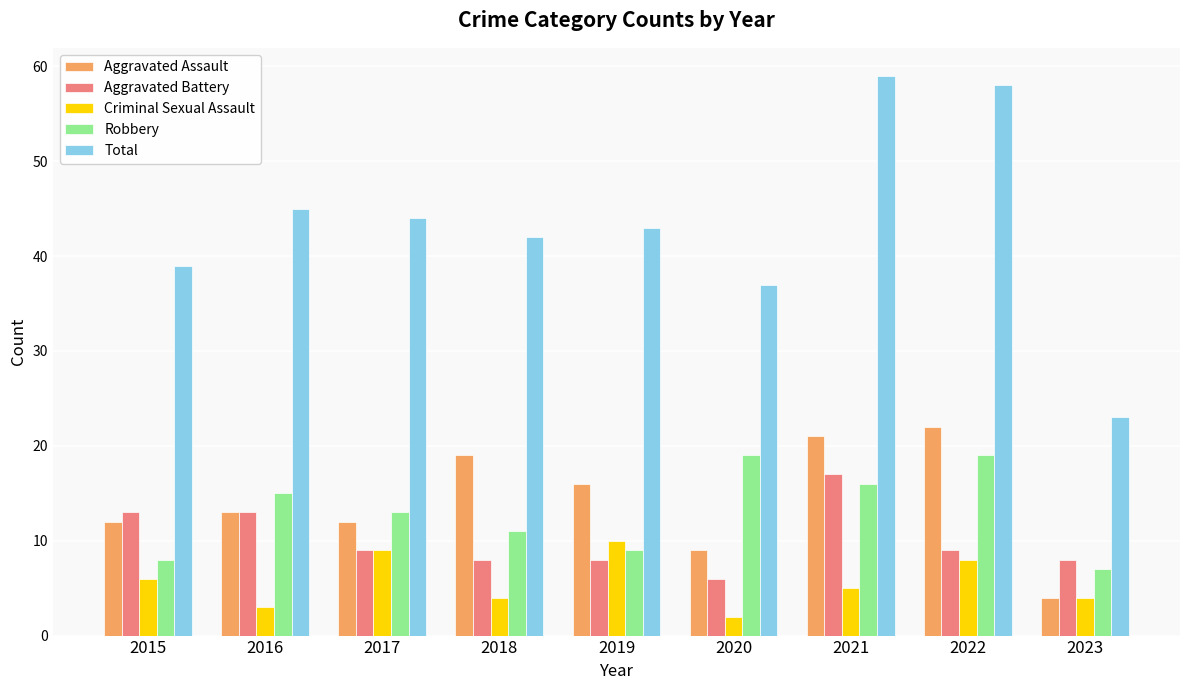

At which label does Robbery reach its minimum?

2023